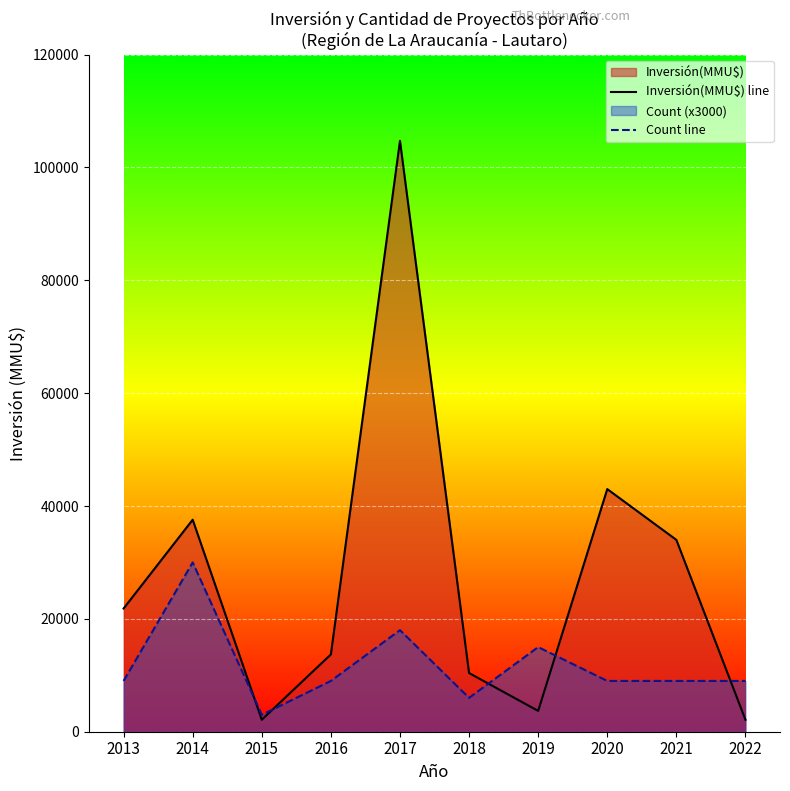

Which category has the highest value in the Count line series?

2014